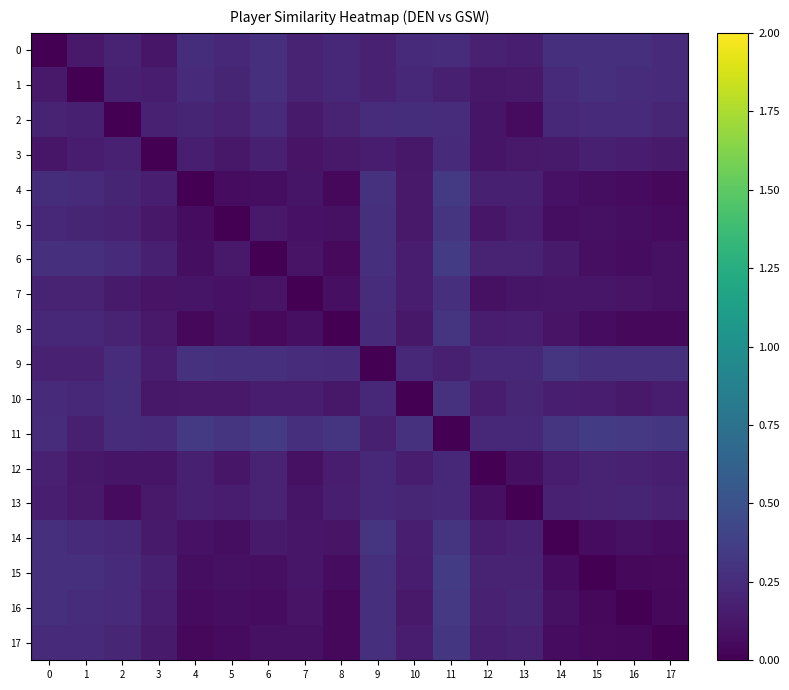

Is the value of 13 at 16 greater than the value of 10 at 6?

Yes